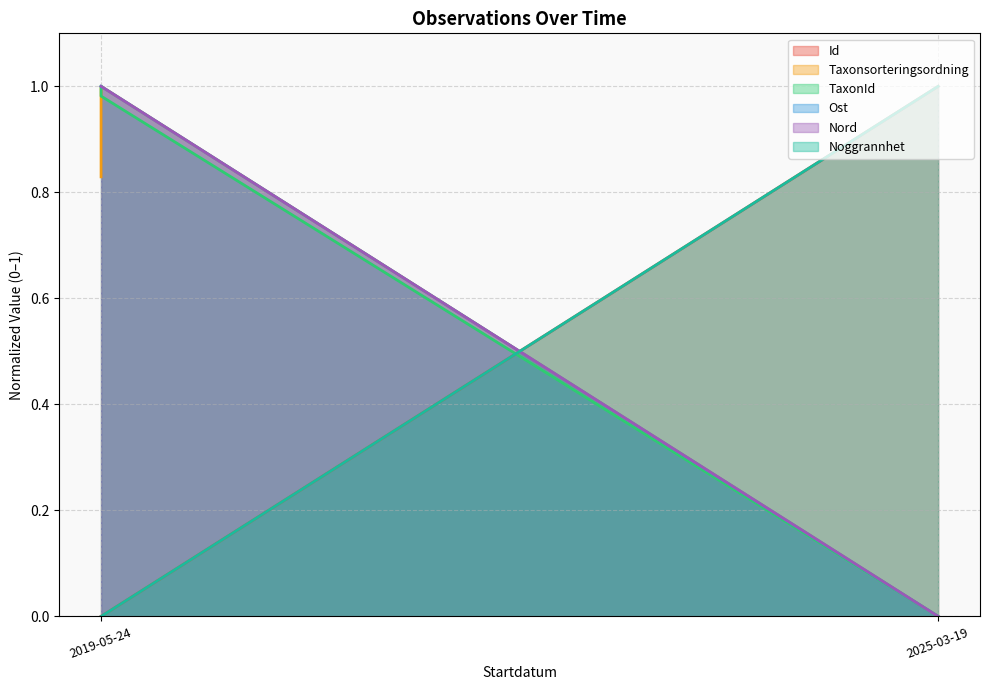

Which series has the largest total across all categories?

Ost